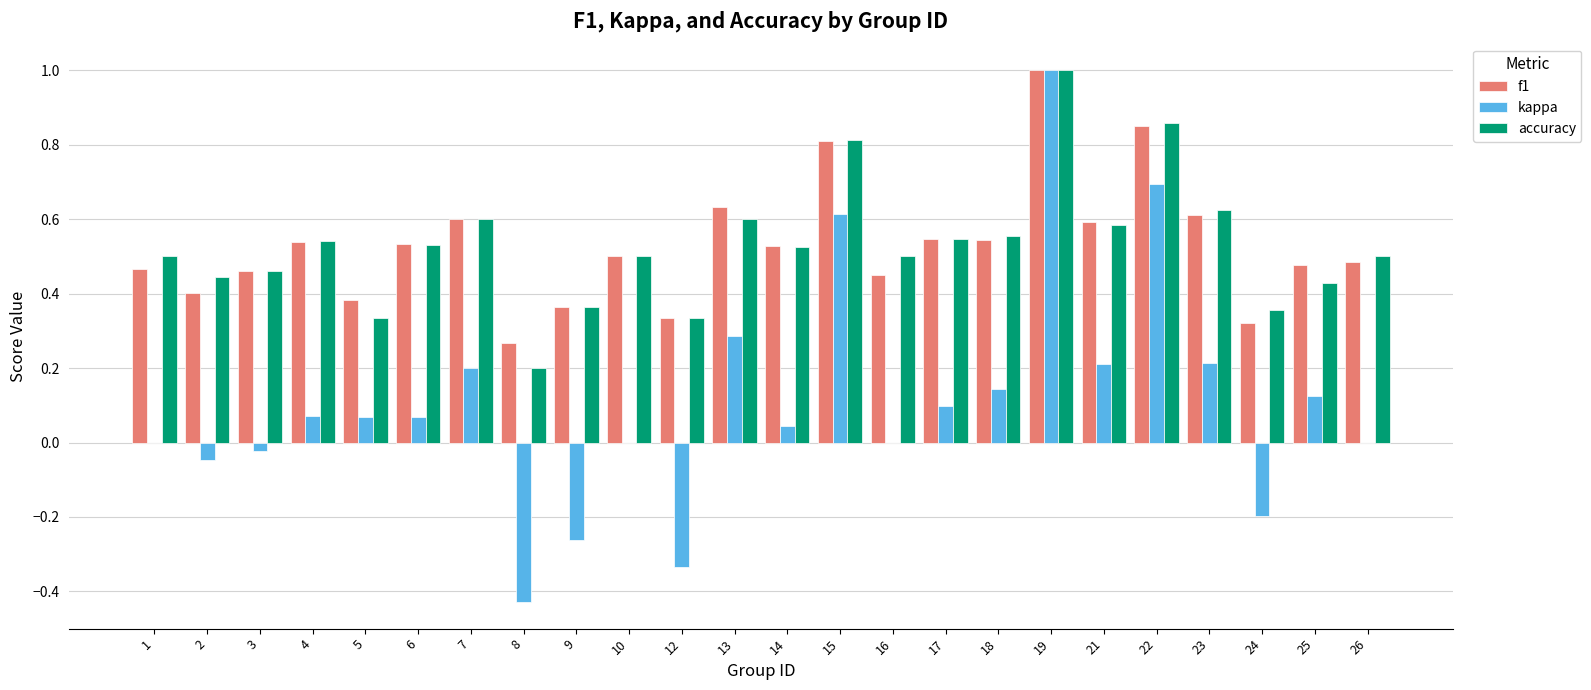

What is the sum of the f1 values at 18 and 14?

1.1